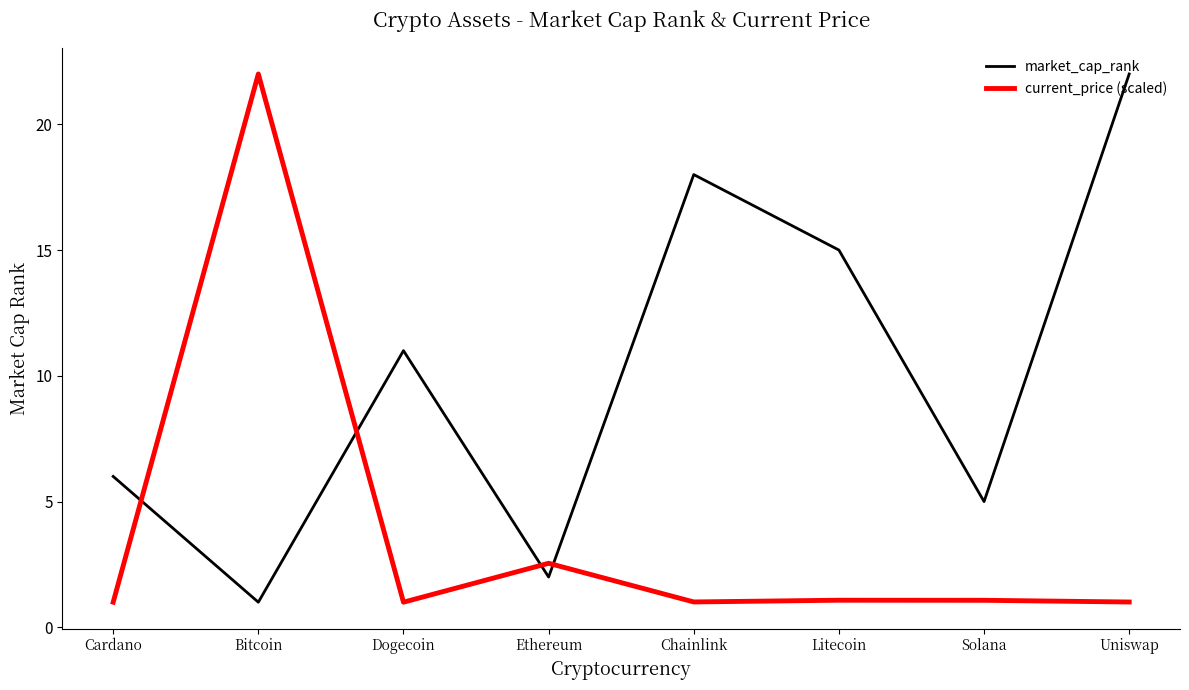

At which label does market_cap_rank reach its minimum?

Bitcoin